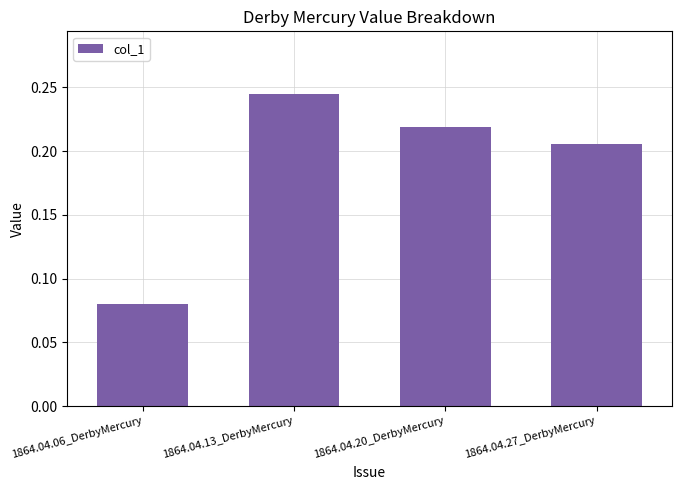

How many values are between 0 and 1?

4